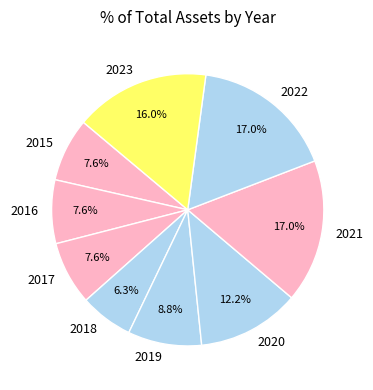

To the nearest percent, what is the average slice percentage?

11%